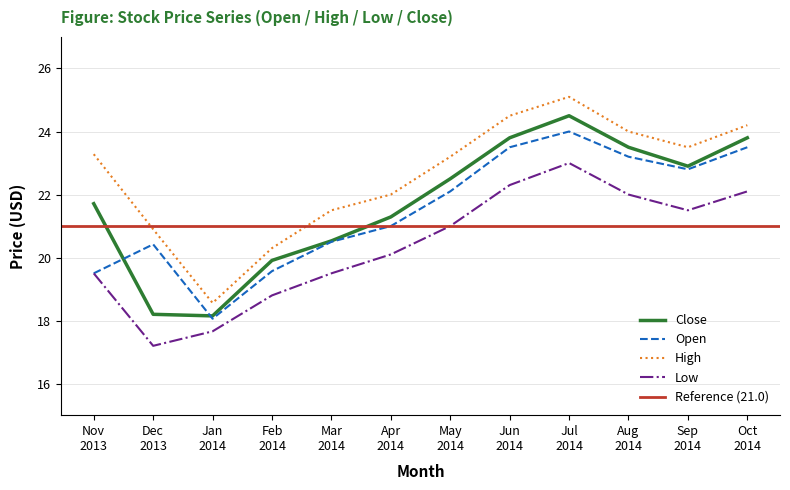

What is the difference between the maximum and minimum values in the Close series?

6.4